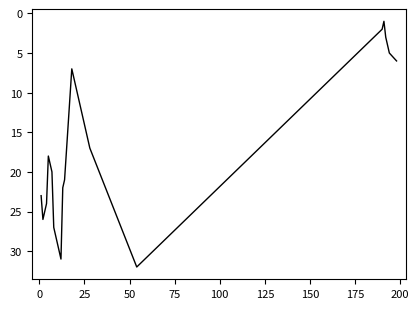

What is the maximum value shown in the chart?

32